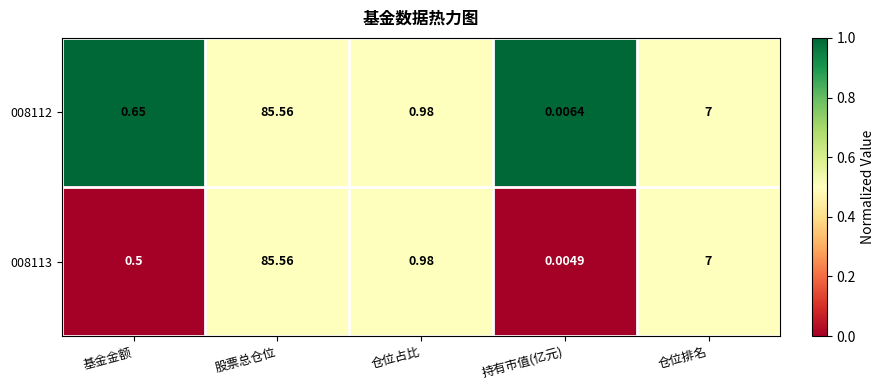

List the labels in order of 008112 value, smallest first.

持有市值(亿元), 基金金额, 仓位占比, 仓位排名, 股票总仓位